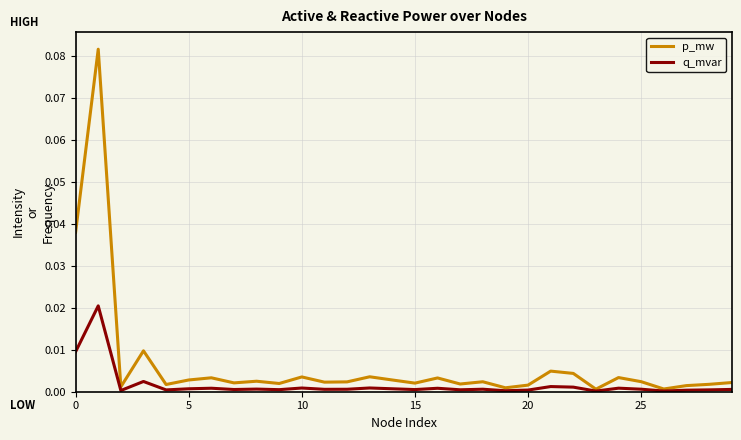

Which series has the largest range (max minus min)?

p_mw